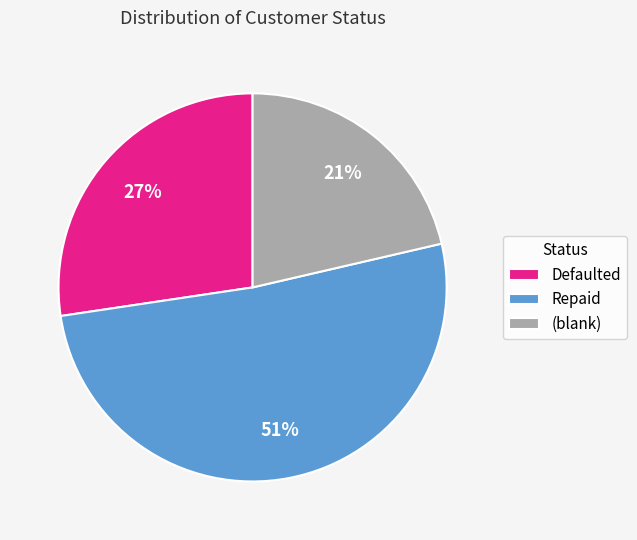

Which category has the biggest portion of the pie?

Repaid